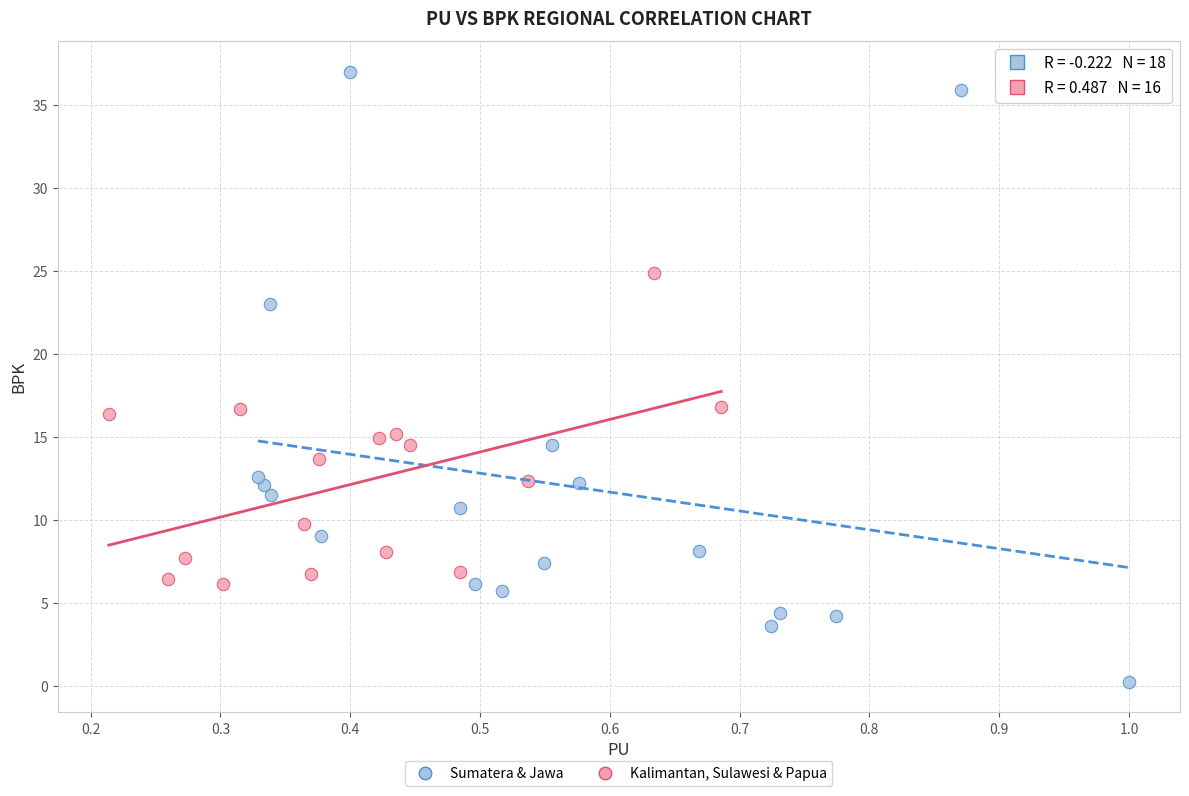

Which series contains the highest Y value?

Sumatera & Jawa